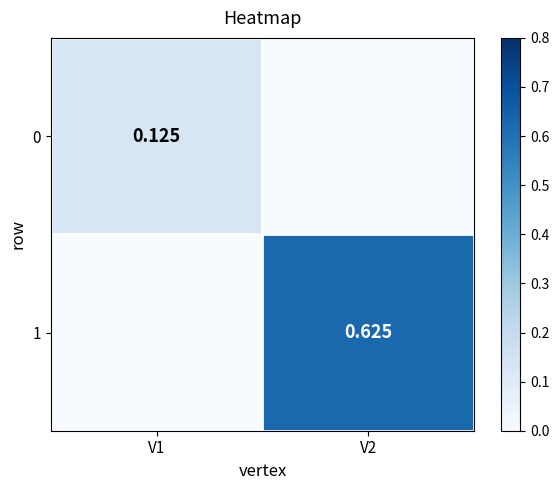

At how many categories does at least one series exceed 0?

2